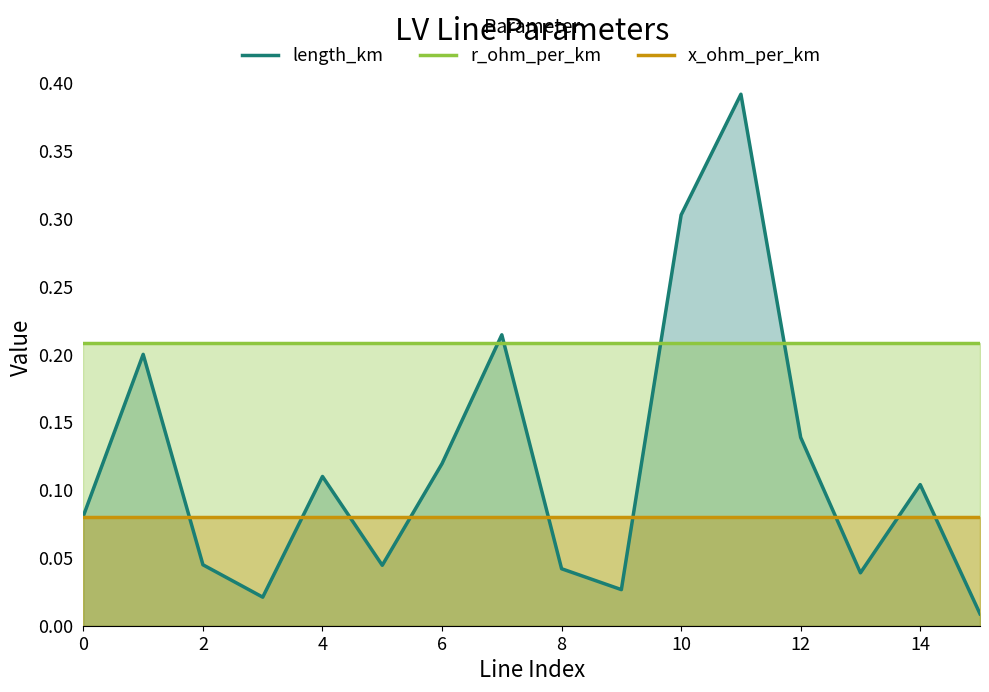

Which series has the largest total across all categories?

r_ohm_per_km